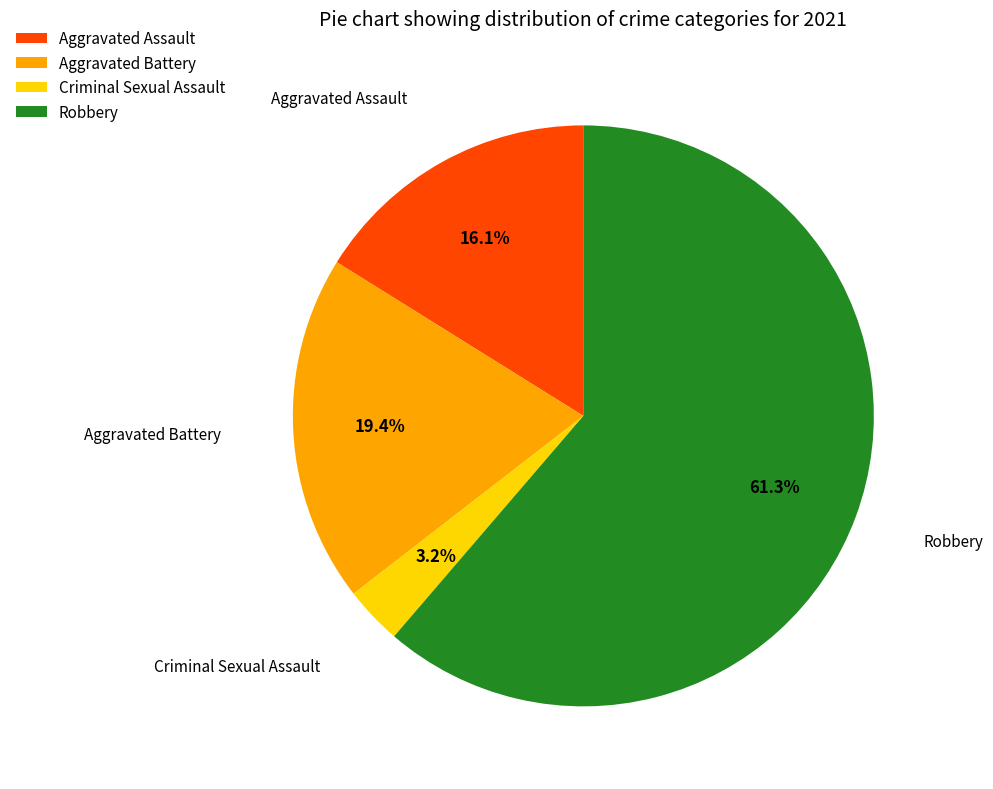

What is the ratio of the value at Criminal Sexual Assault to the value at Aggravated Assault?

0.2